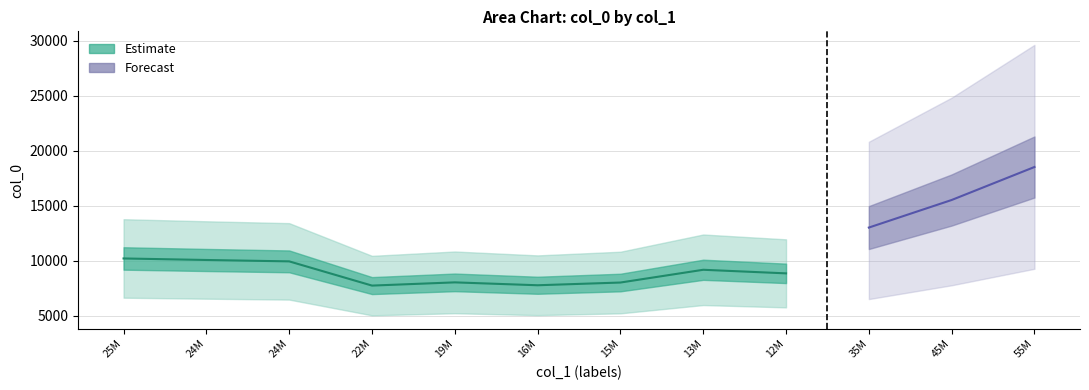

What is the greatest value displayed?

18508.9